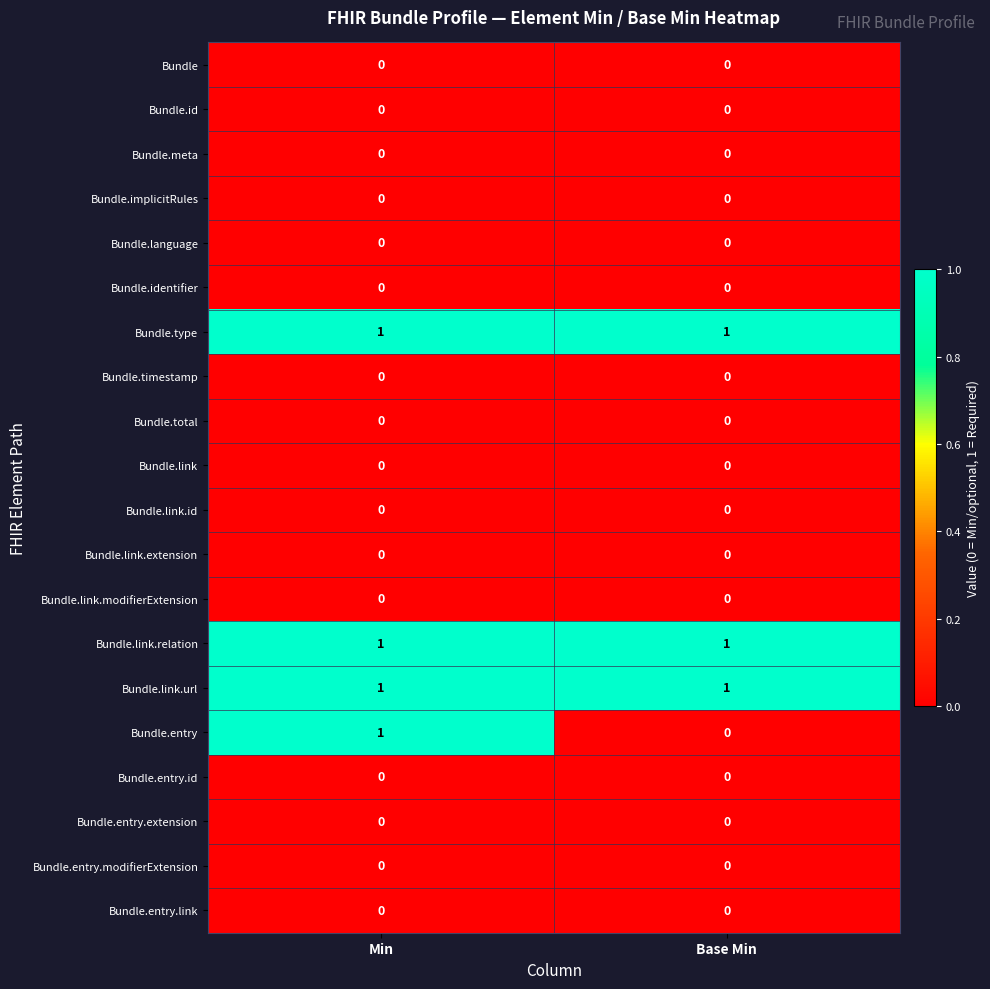

How many data points does each series have?

2